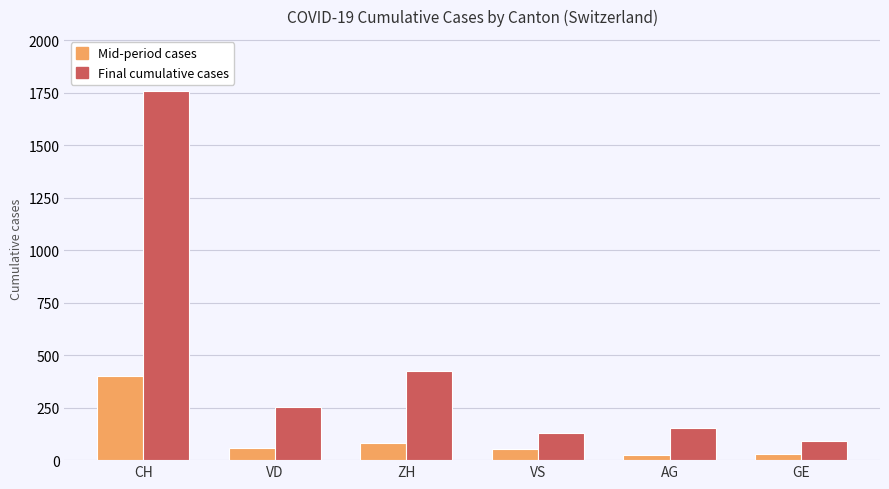

Rank the series by their maximum value, from highest to lowest.

Final cumulative cases, Mid-period cases